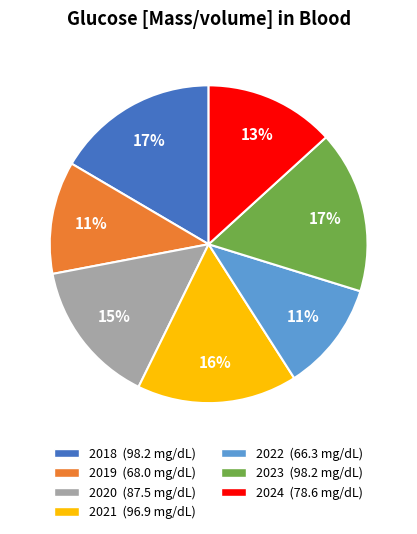

Is there any slice that represents more than half of the pie?

No